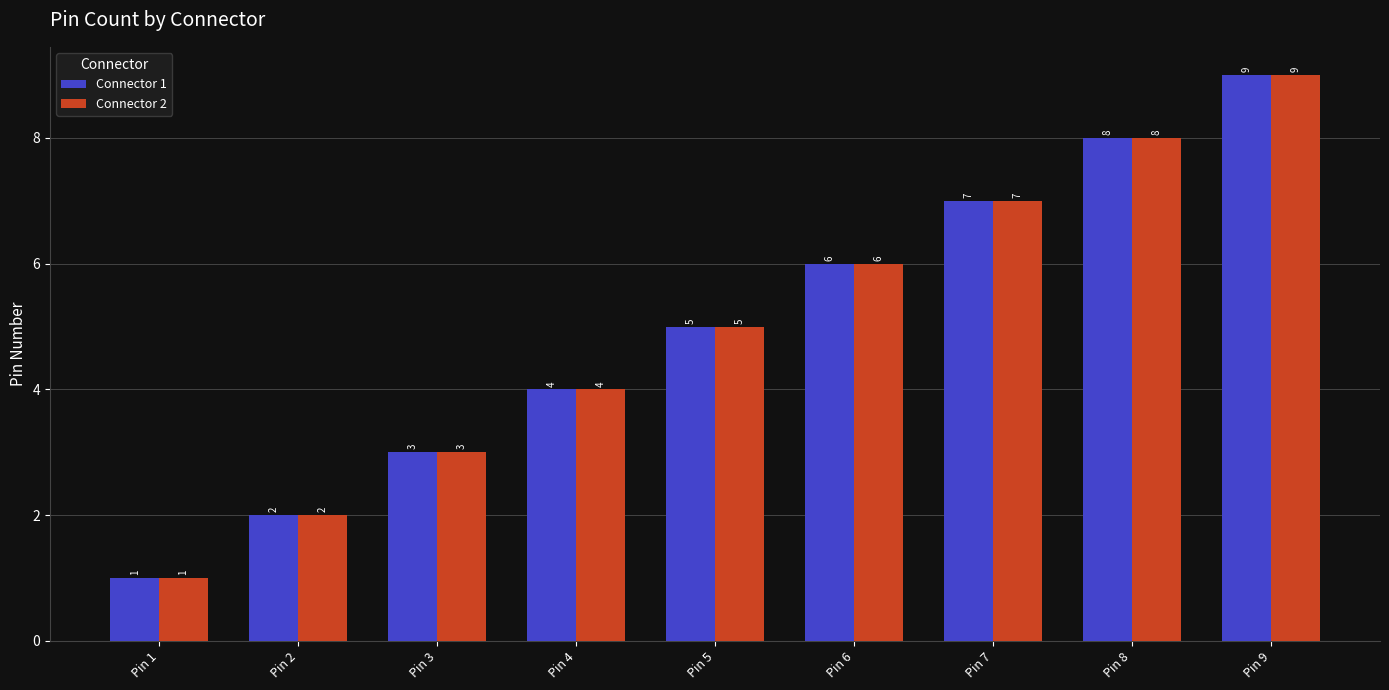

How many bars are there in each group?

2